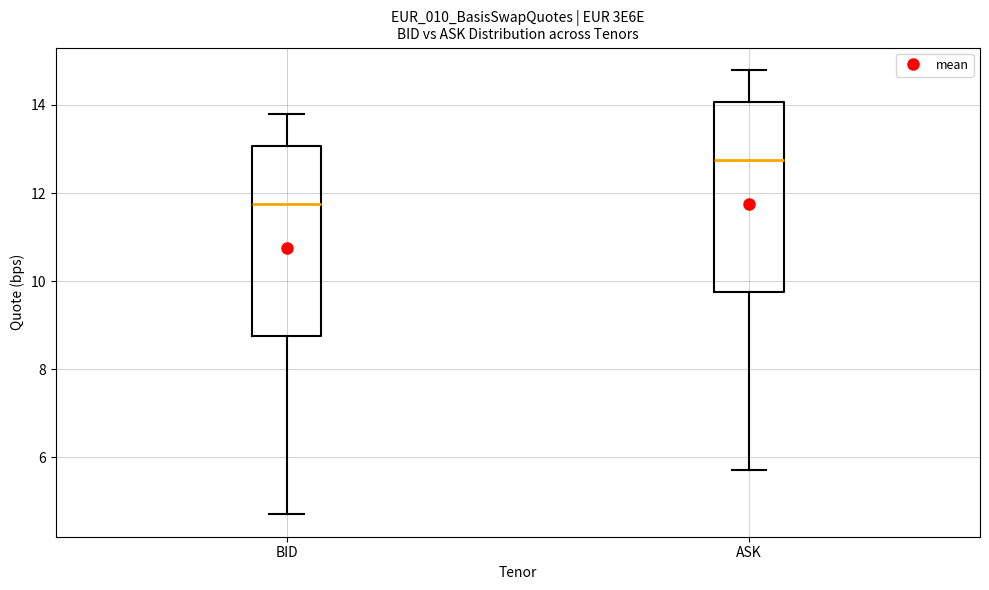

Where does the lower whisker of the box for ASK end on the y-axis? The values are not printed on the chart, so give them approximately, as read against the axis.

5.8